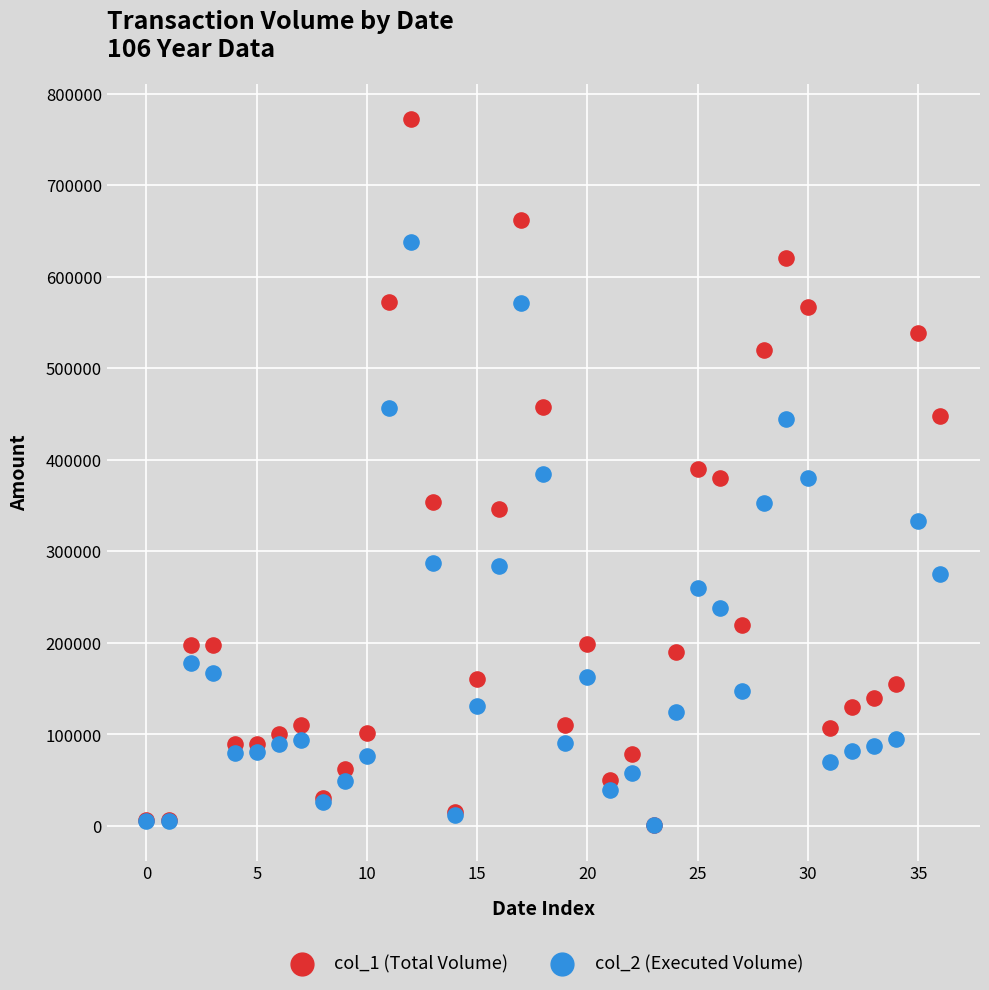

Which series contains the highest Y value?

col_1 (Total Volume)